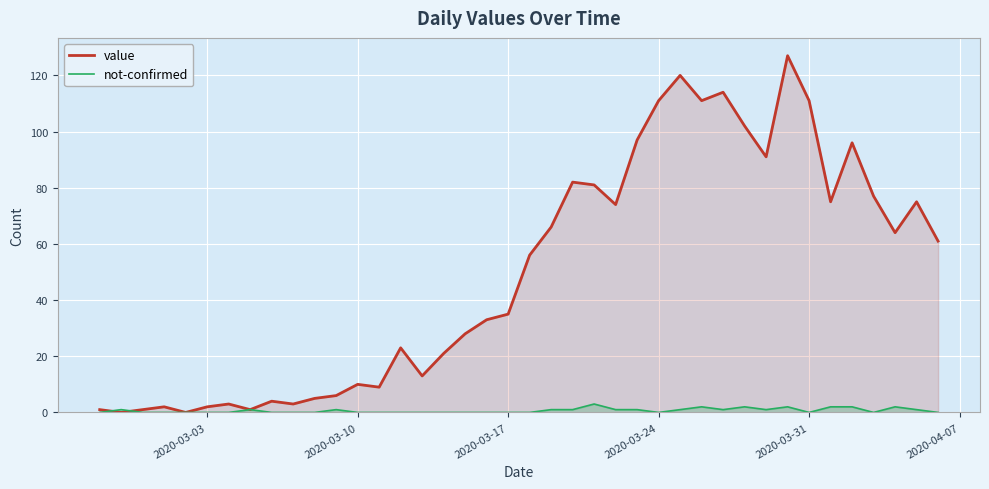

True or false: not-confirmed has a value of 0 at 2020-03-31.

True